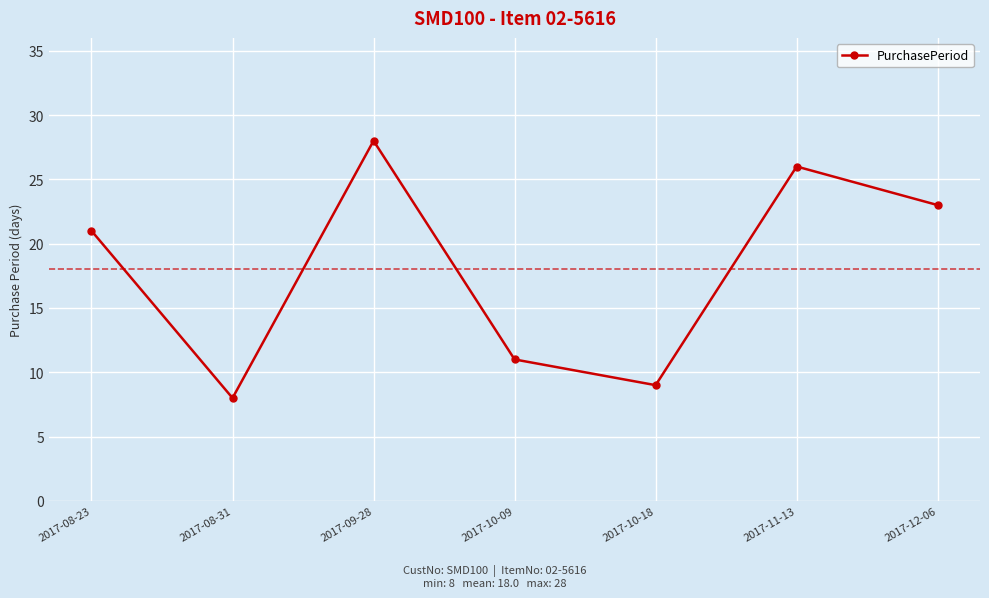

Is it true that the value at 2017-11-13 is 43?

False